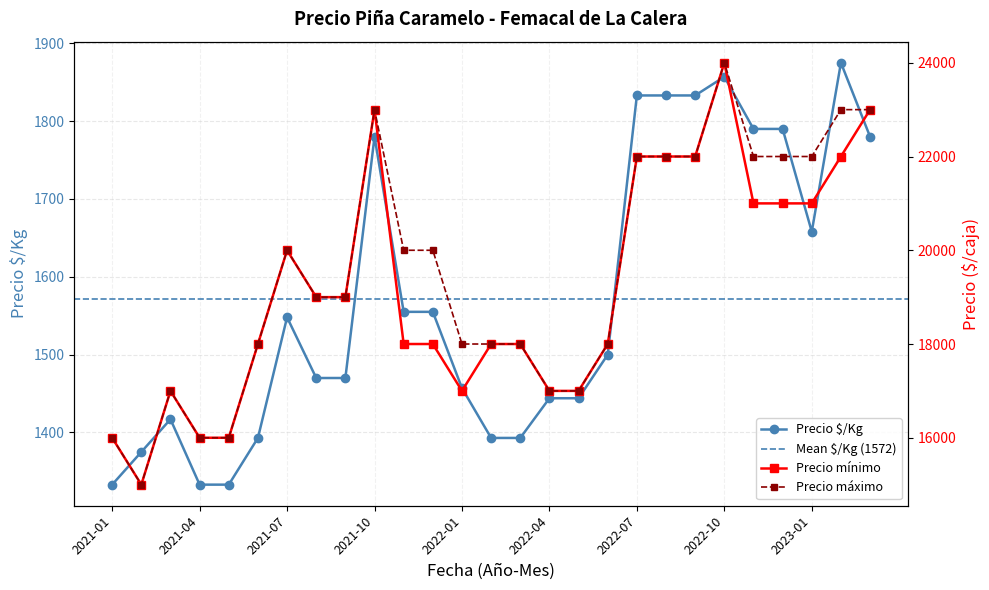

True or false: Precio mínimo has more than 1 points higher than both neighbors.

True